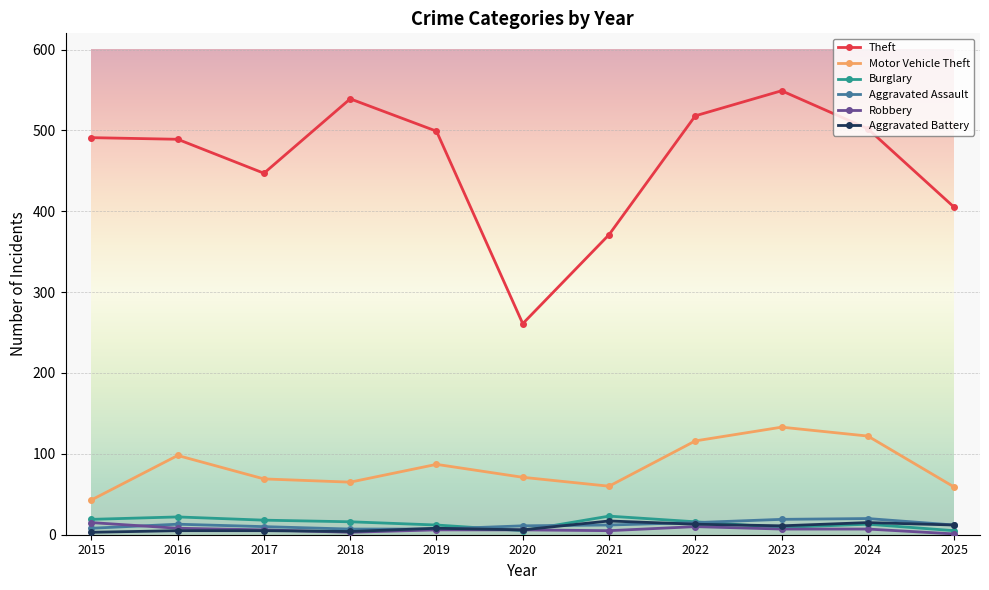

Which series changed the most between 2015 and 2021?

Theft